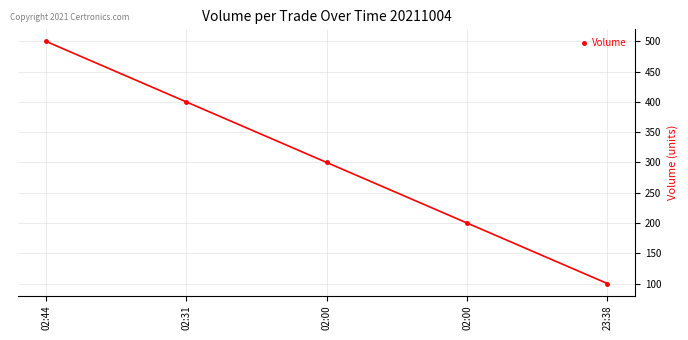

What is the sum of all values?

1500